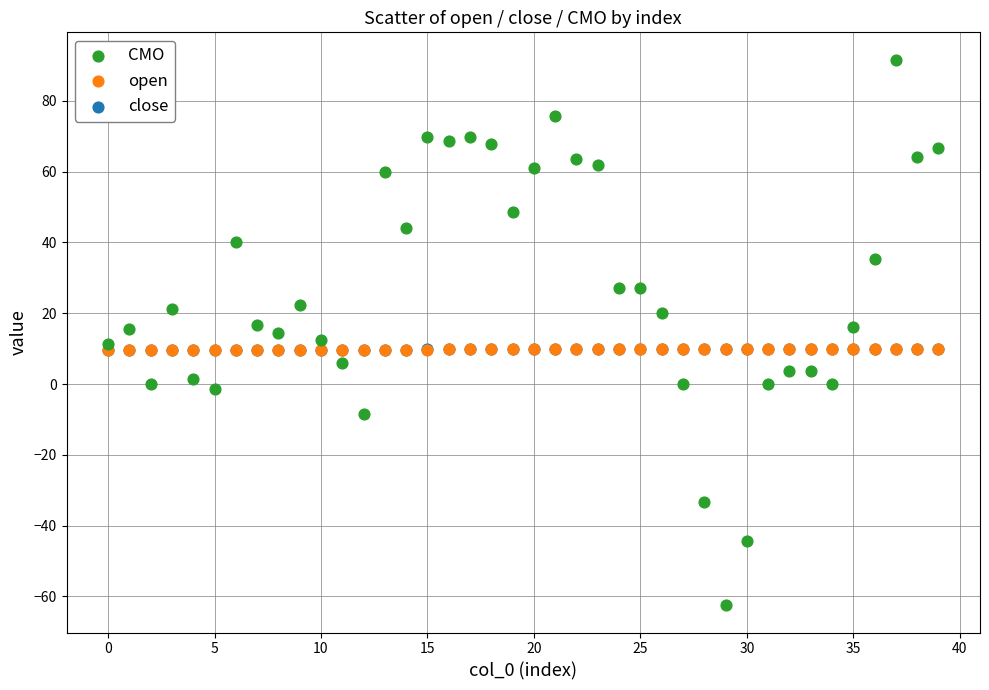

Which series contains the lowest Y value?

CMO